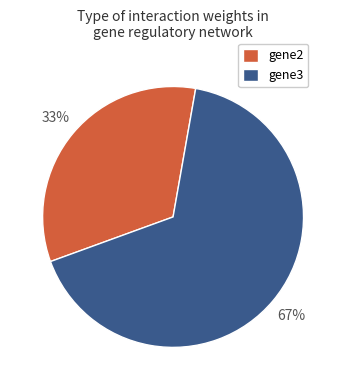

Do gene2 and gene3 together represent more than half of the pie?

Yes